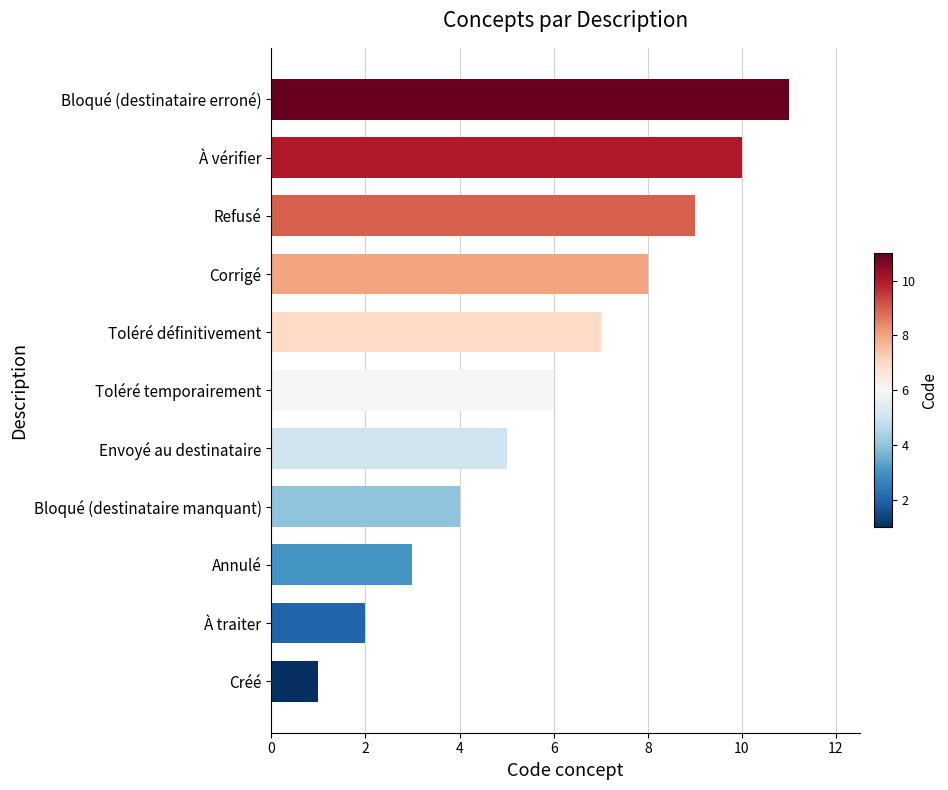

Count the values in the range 3 to 9.

7